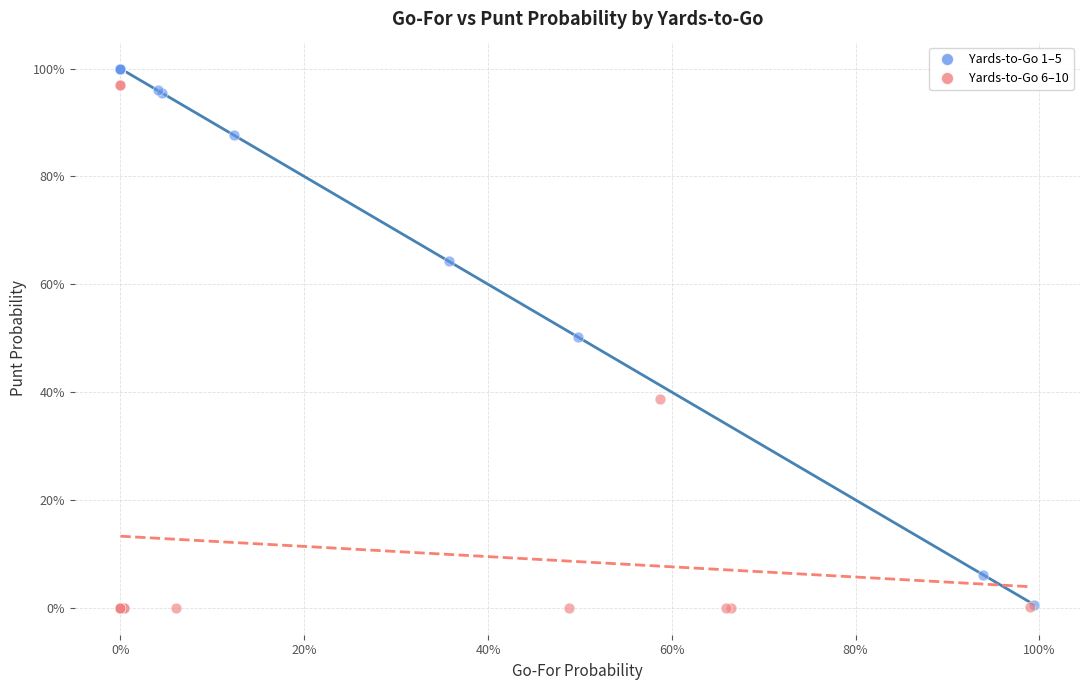

Which series has the largest Y range (max minus min)?

Yards-to-Go 1–5